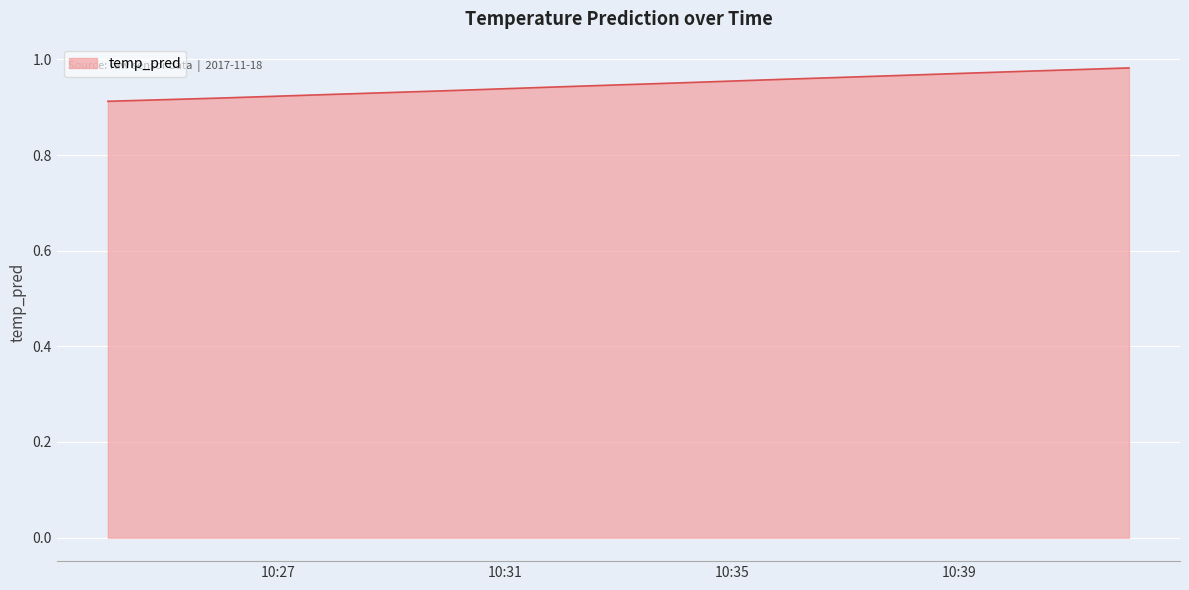

What is the sum of all values?

9.5